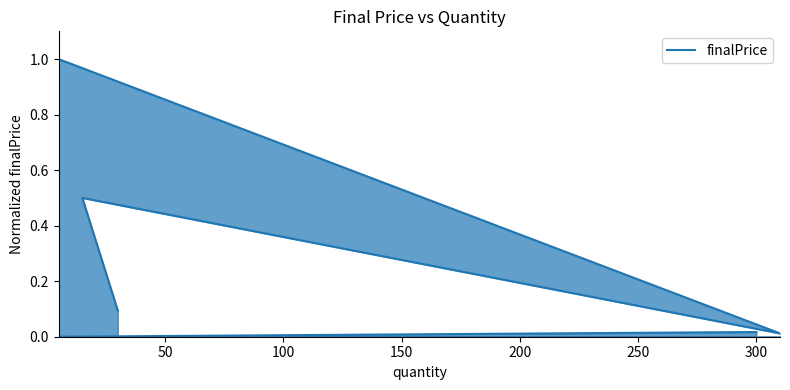

The value at 150 is 0.0. True or false?

True